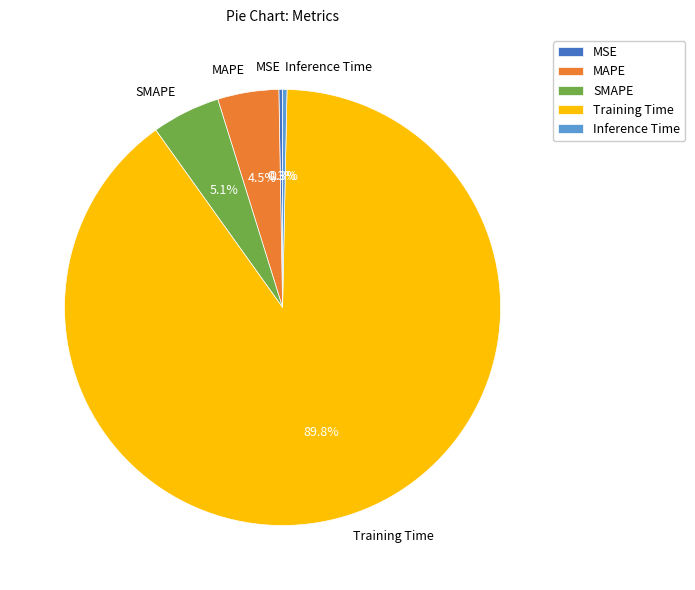

Is there a majority slice in this chart?

Yes